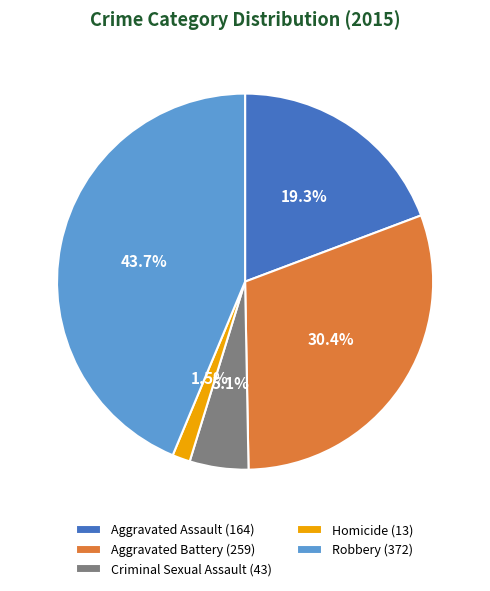

Count the number of slices in the pie.

5